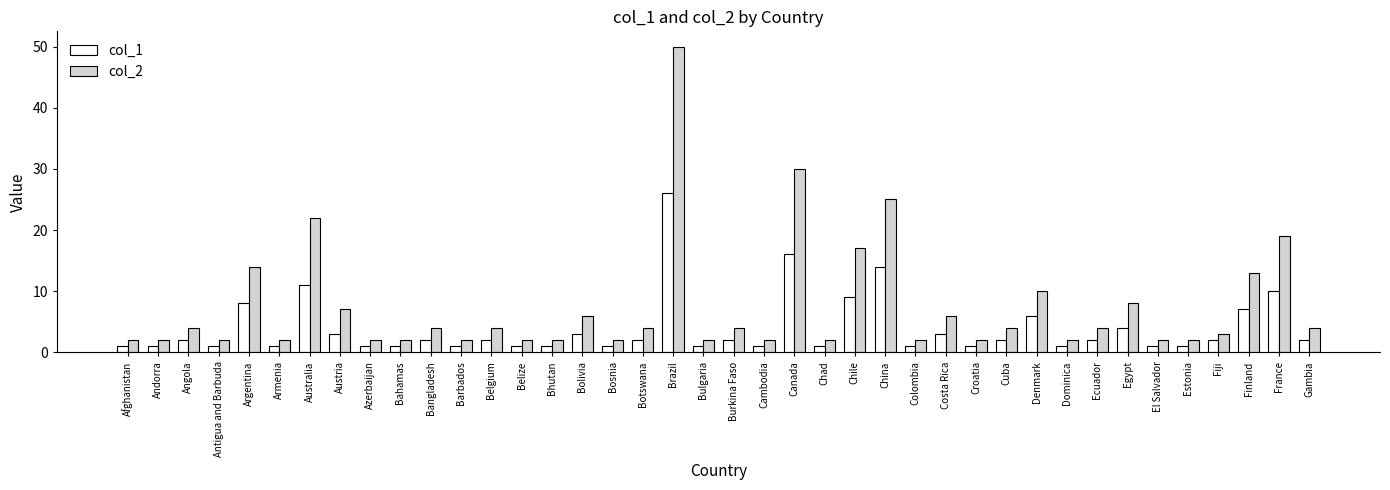

What is the total value across all series at Croatia?

3